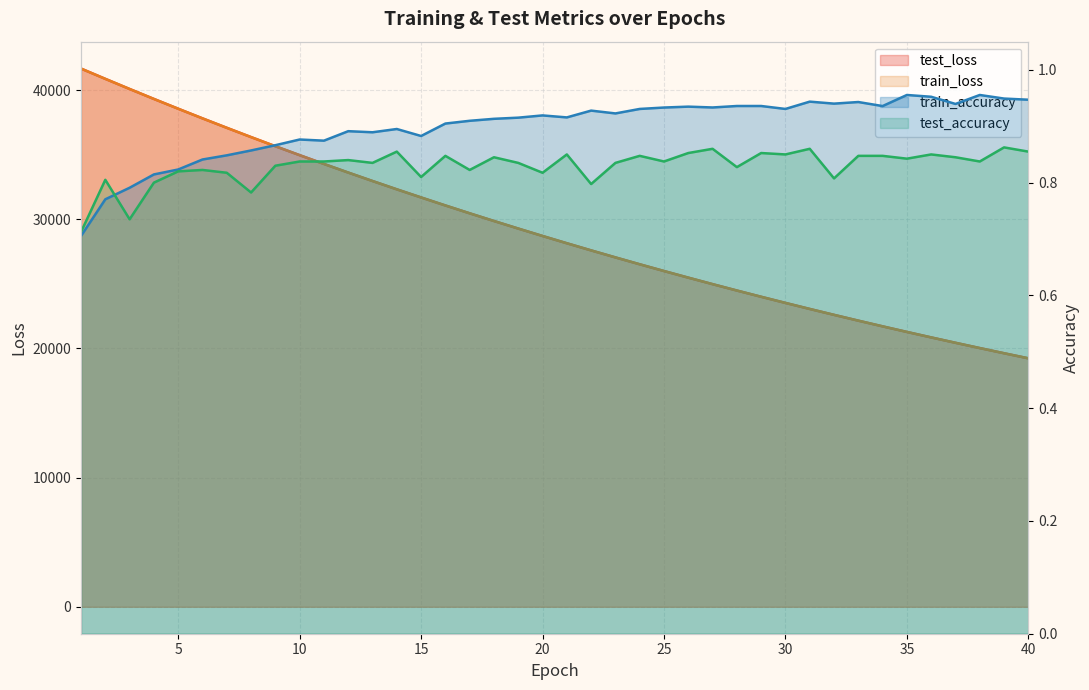

How many test_accuracy values are between 0 and 1?

40